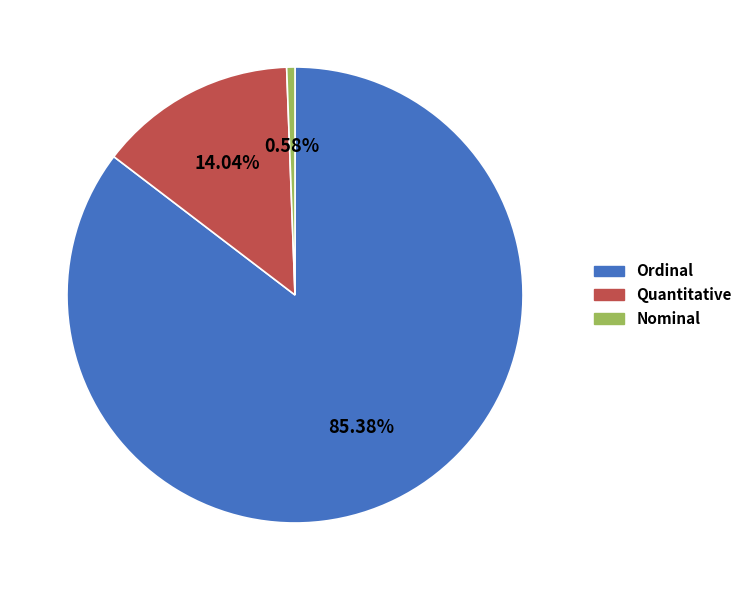

Is there a majority slice in this chart?

Yes